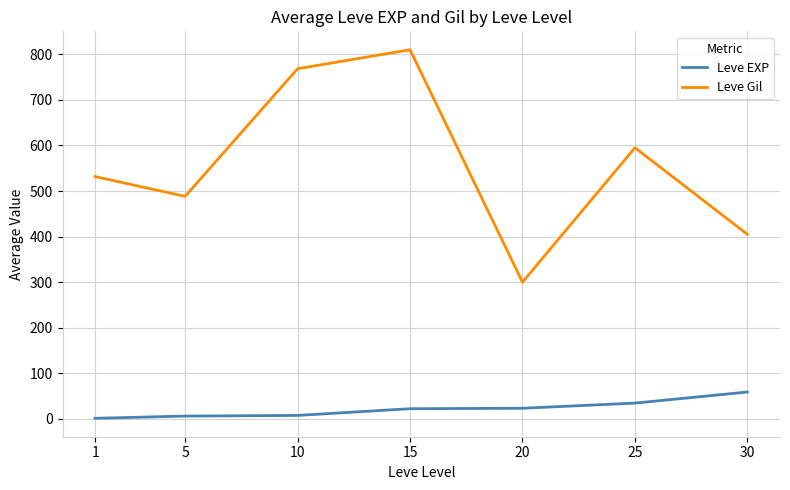

List the series in order of their peak value, lowest first.

Leve EXP, Leve Gil